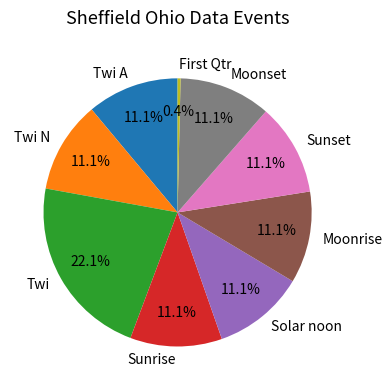

What is the smallest slice in the pie chart?

First Qtr